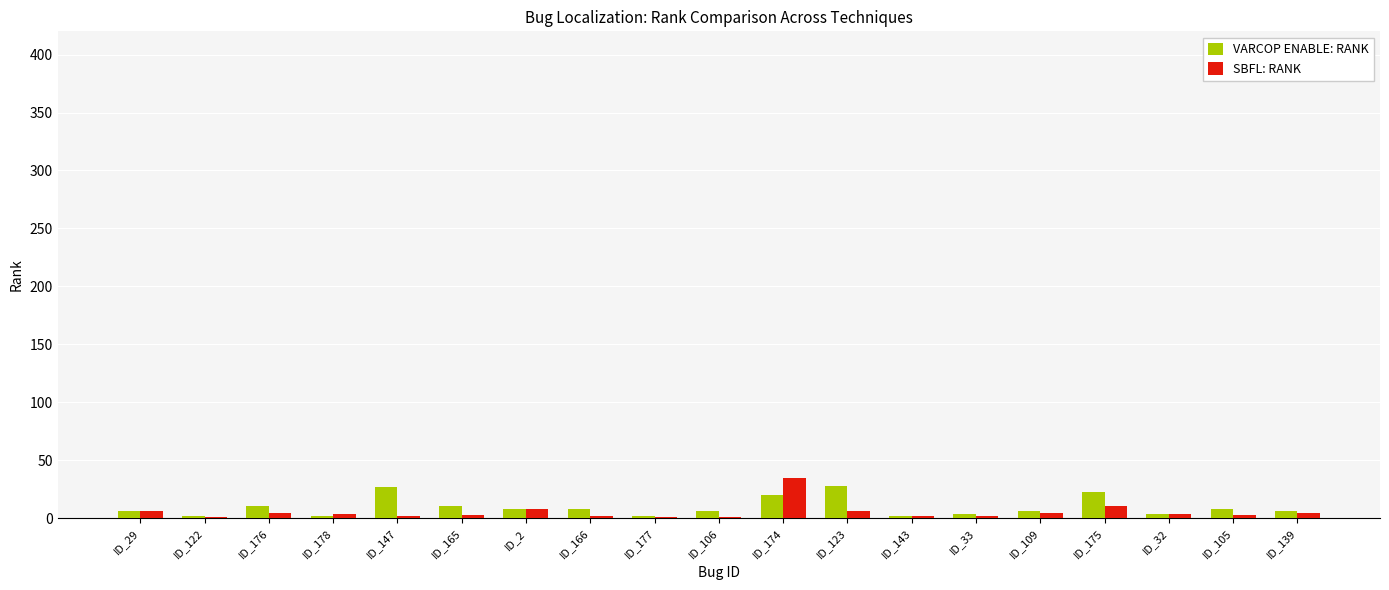

What is the greatest value displayed?

35